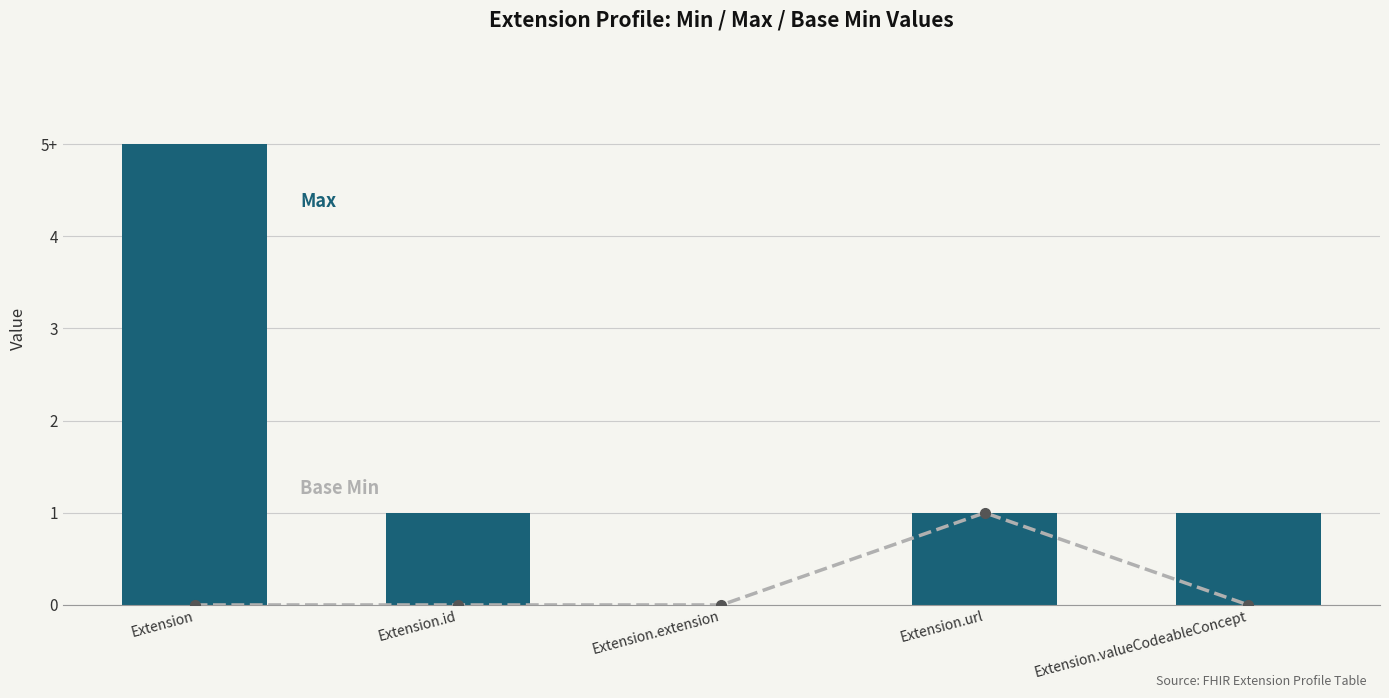

At which label does Max reach its minimum?

Extension.extension